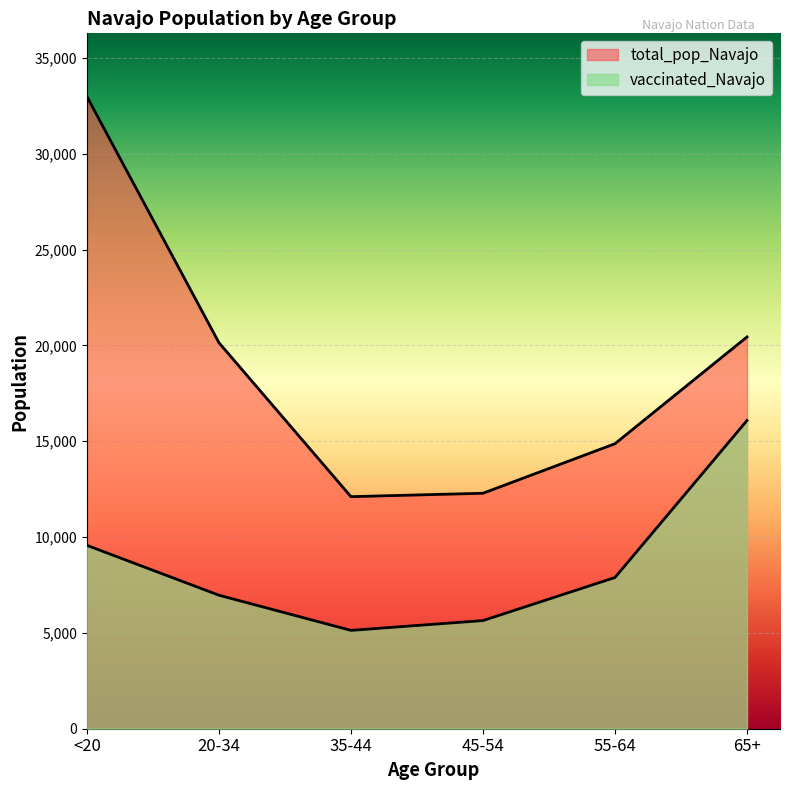

Which series has the largest total across all categories?

total_pop_Navajo